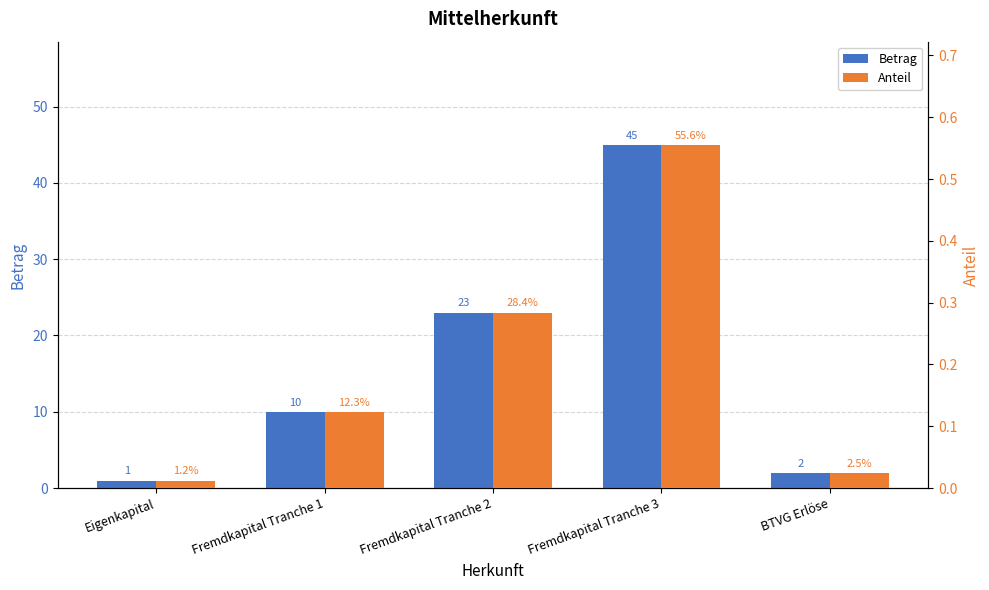

At which category is the sum across all series the highest?

Fremdkapital Tranche 3